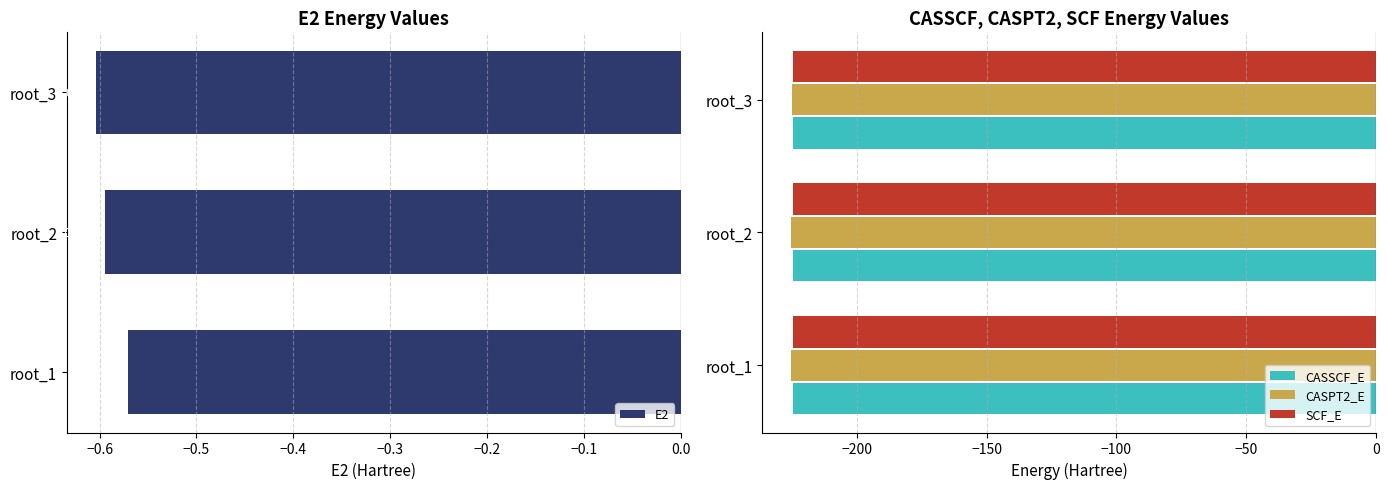

What is the sum of all CASPT2_E values?

-675.5